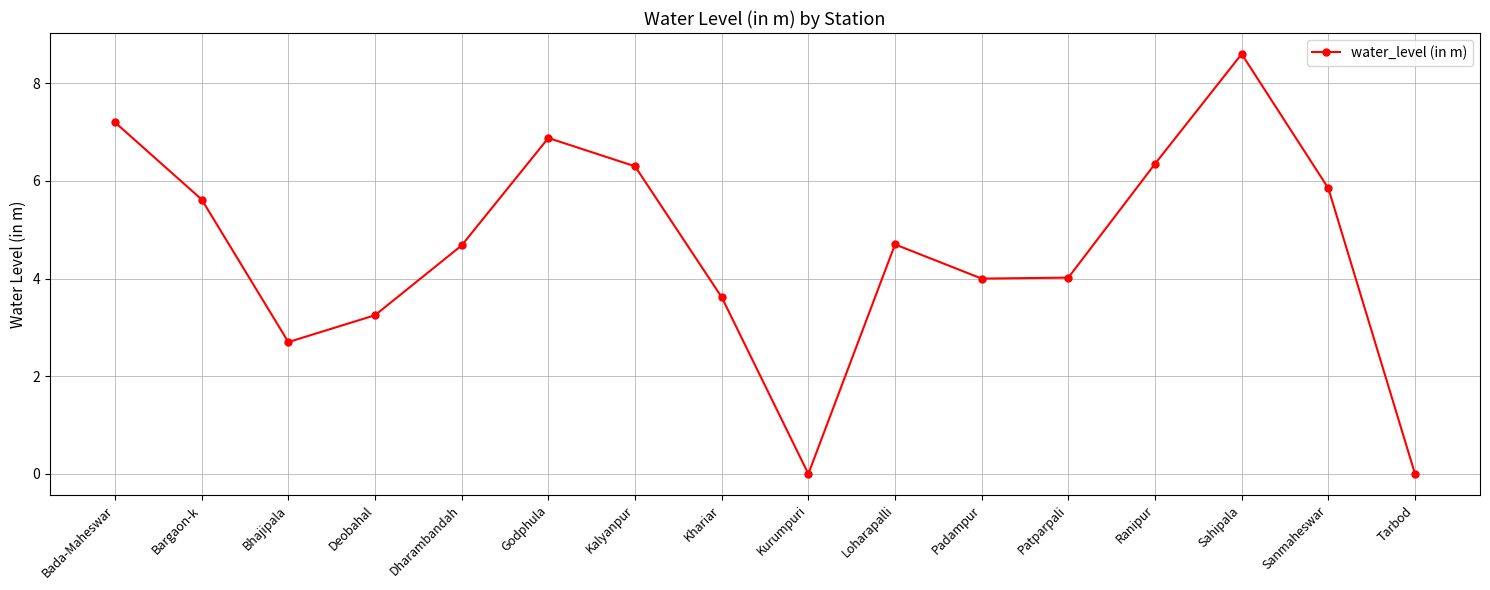

Does the chart have visible grid lines?

Yes